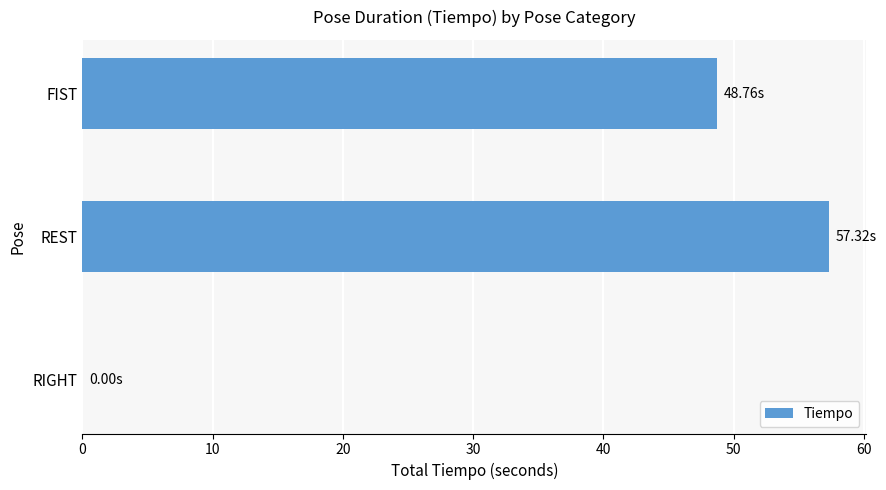

Which label corresponds to the largest value in the chart?

REST